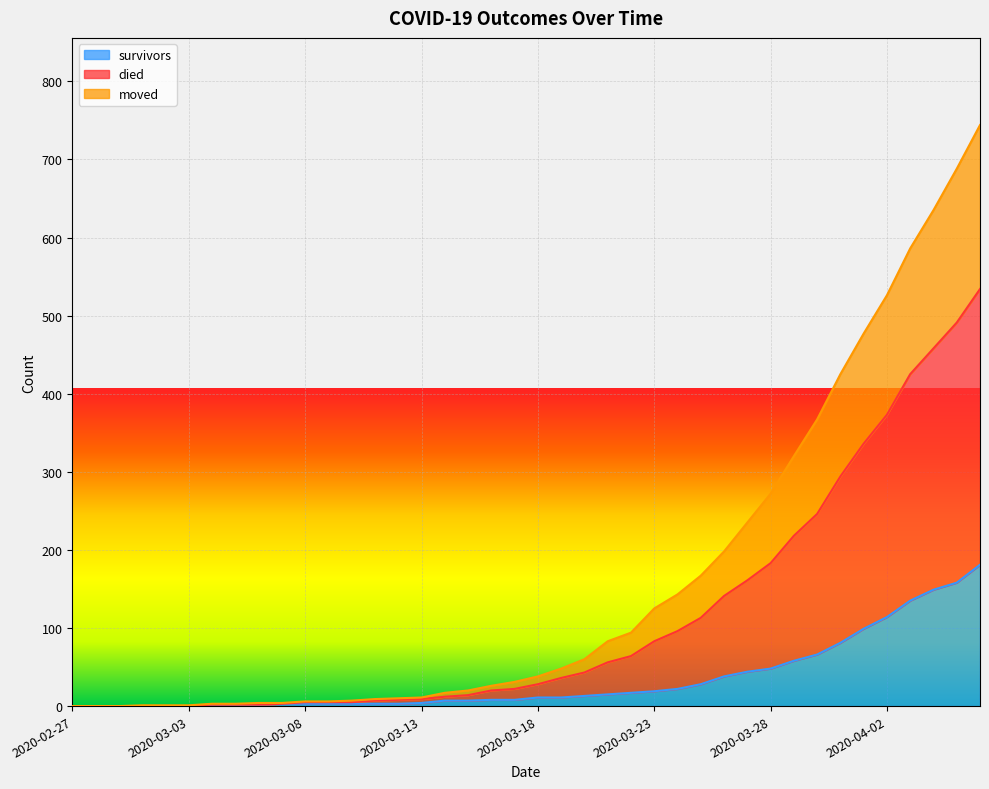

What is the highest value of the survivors series?

181